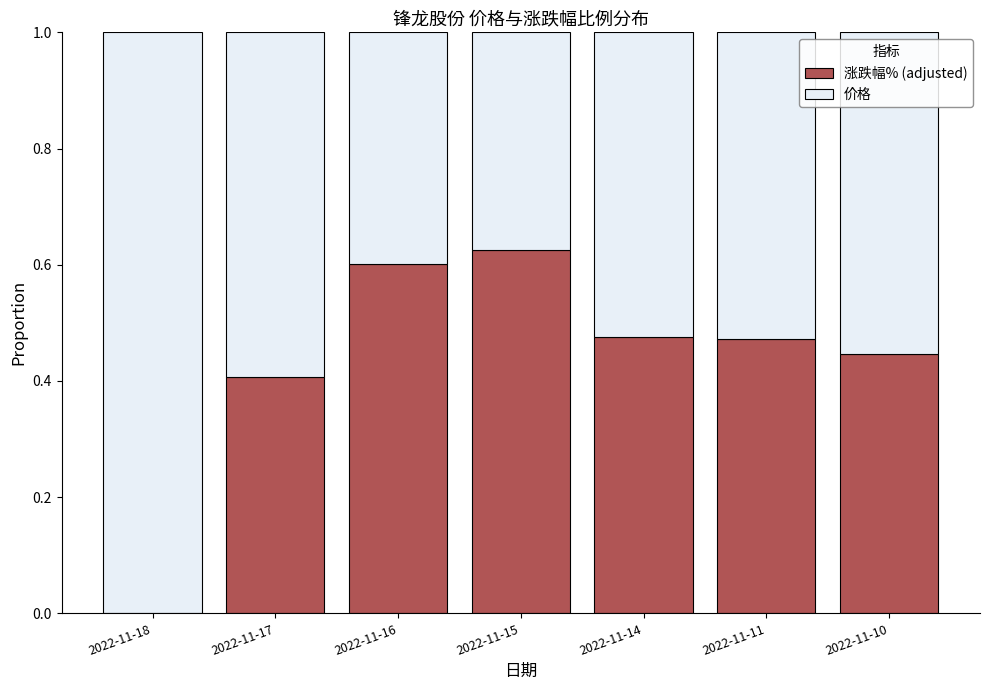

Are the bars grouped side by side (vs. stacked)?

No